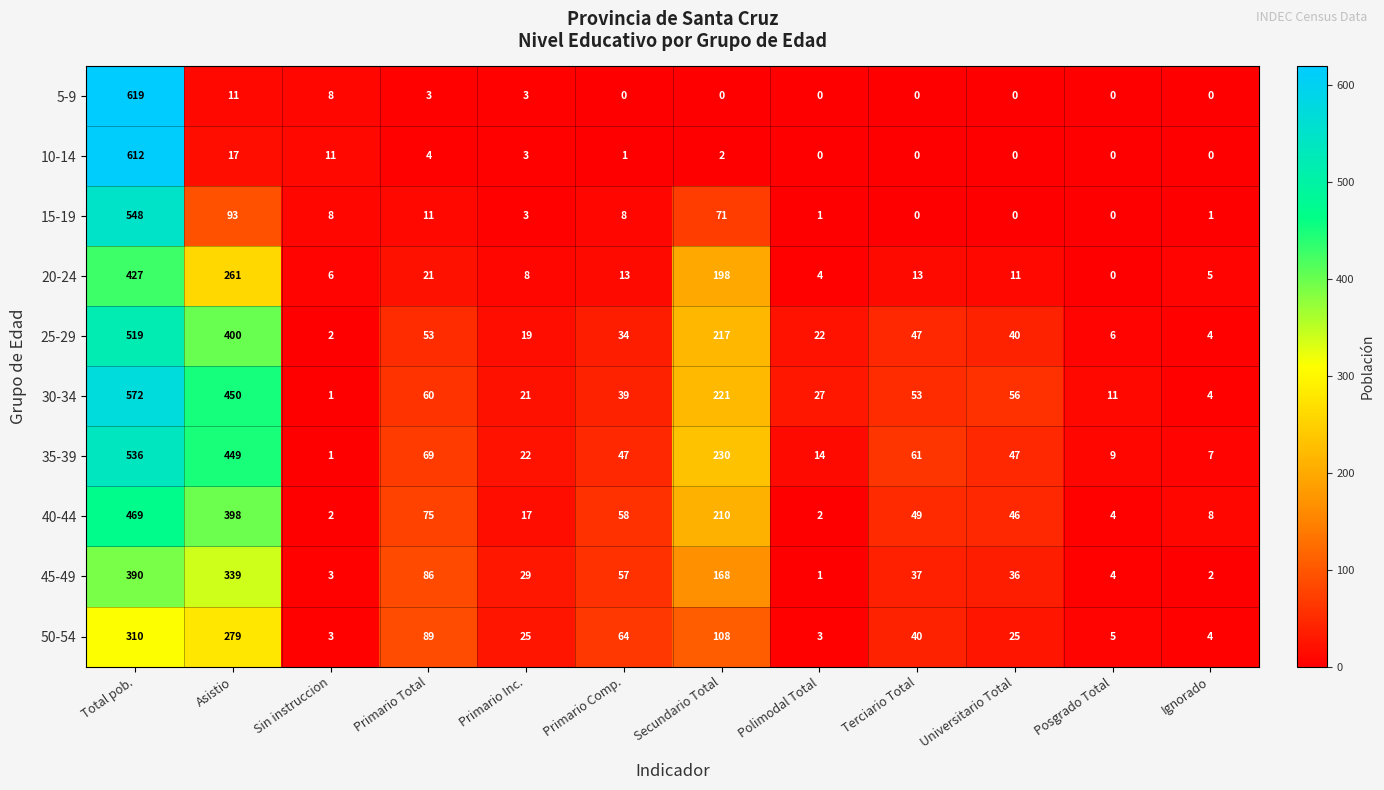

True or false: 5-9 has a value of -355 at Posgrado Total.

False